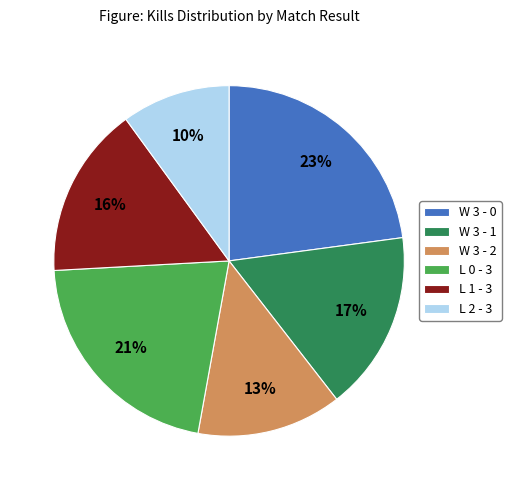

Which has a higher value, W 3 - 2 or W 3 - 1?

W 3 - 1